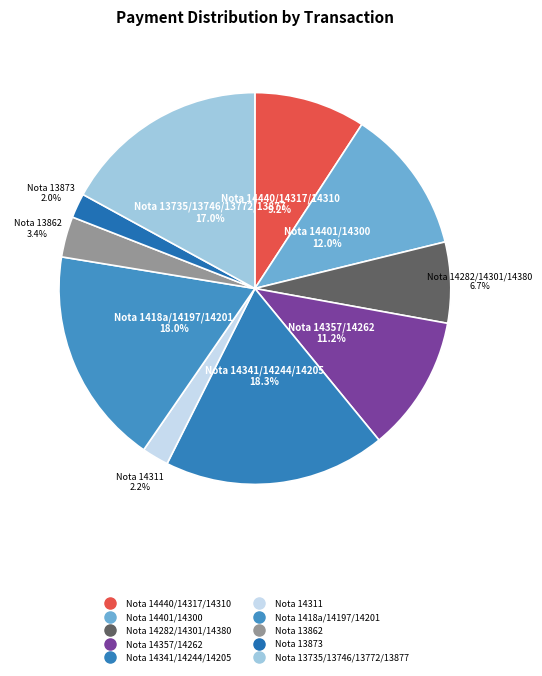

What is the ratio of the value at Nota 14282/14301/14380 to the value at Nota 13735/13746/13772/13877?

0.4